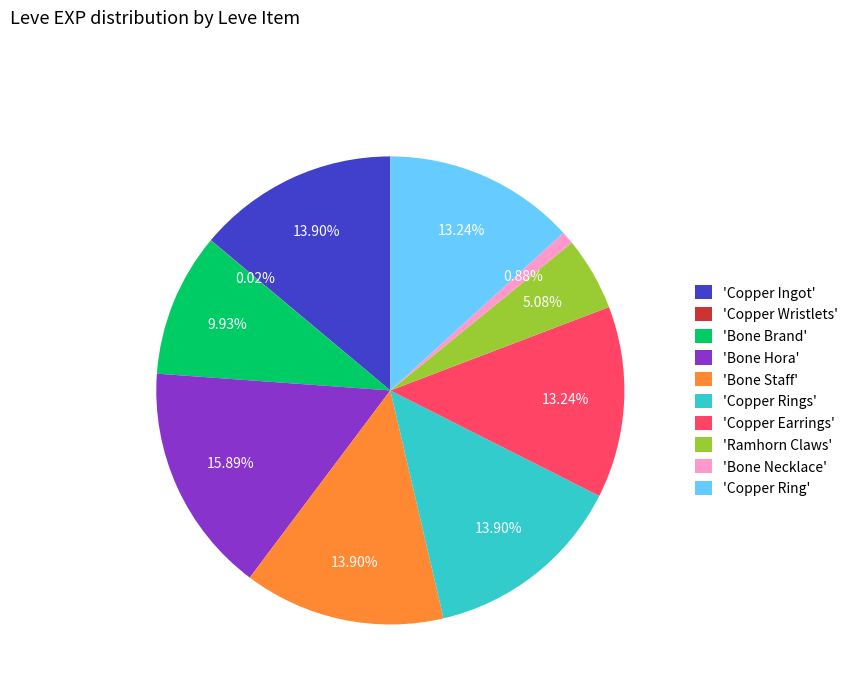

Which has a higher value, 'Bone Necklace' or 'Bone Staff'?

'Bone Staff'